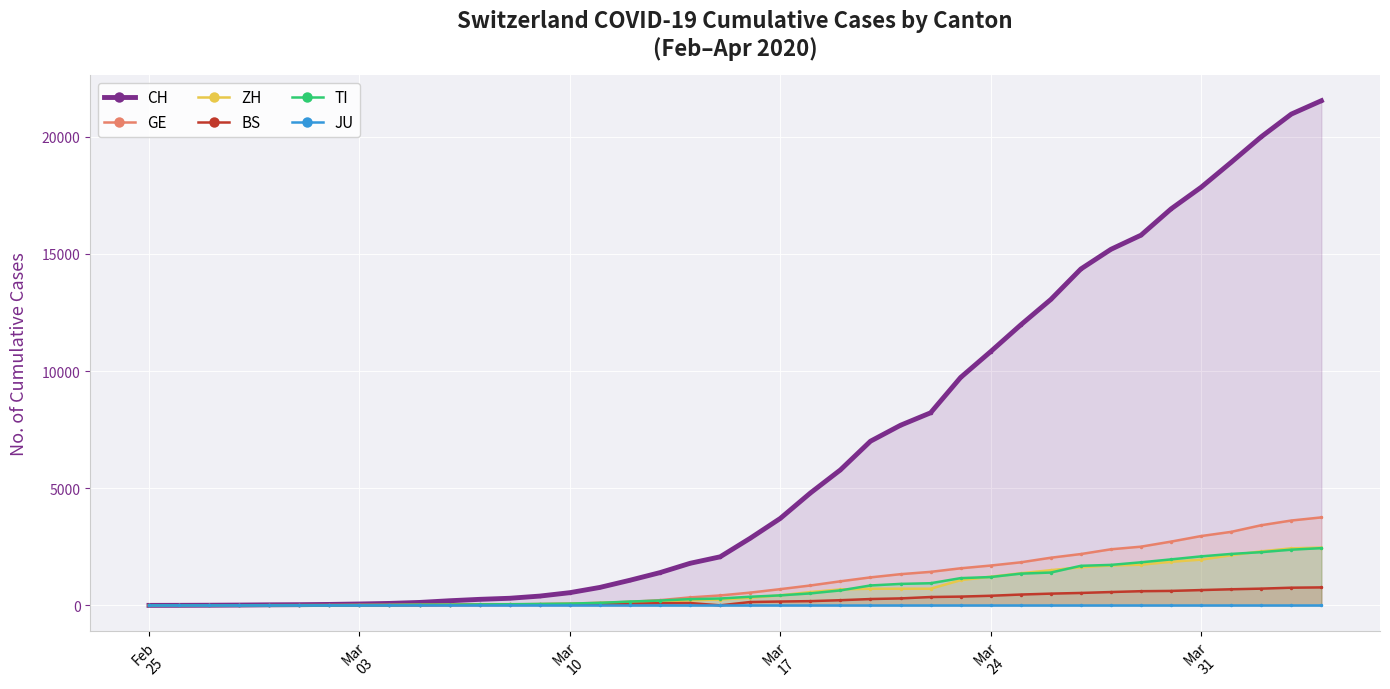

What is the highest value of the TI series?

2442